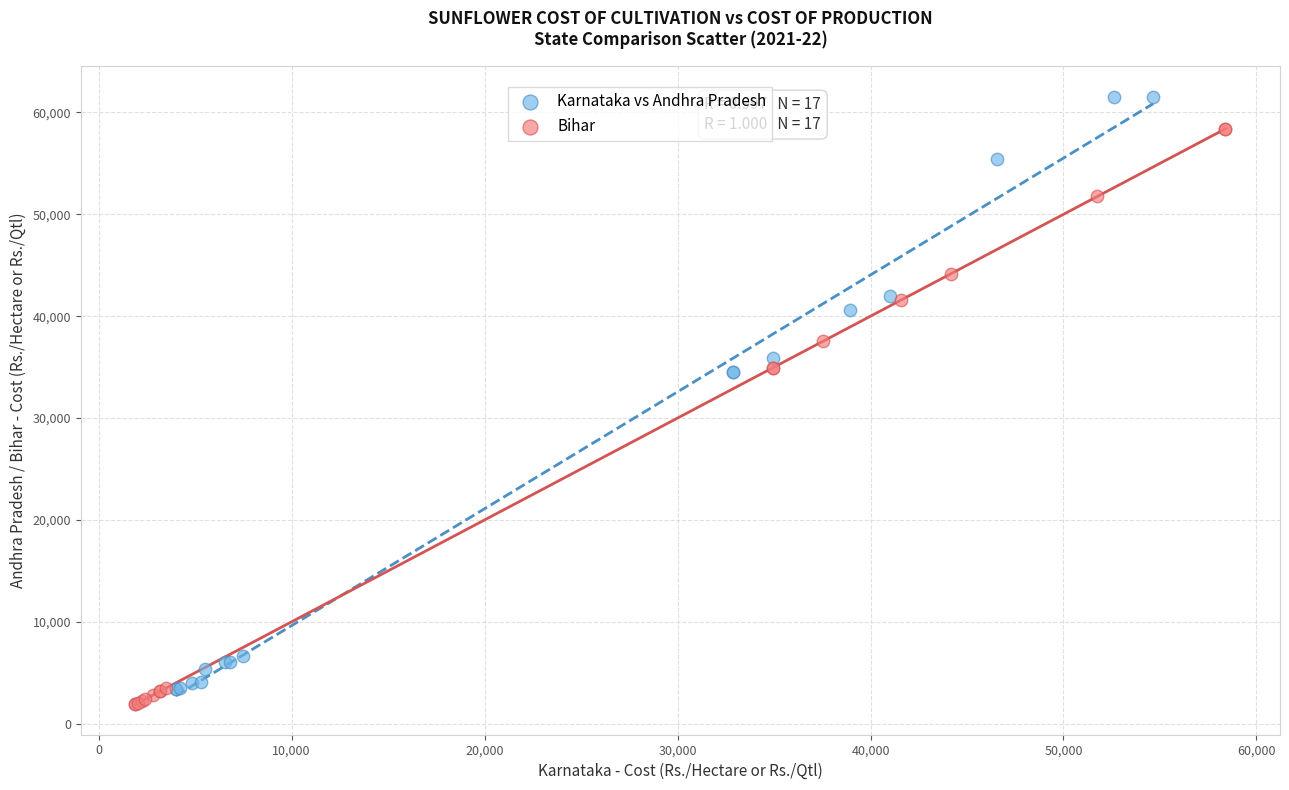

Which series reaches the maximum Y coordinate?

Karnataka vs Andhra Pradesh